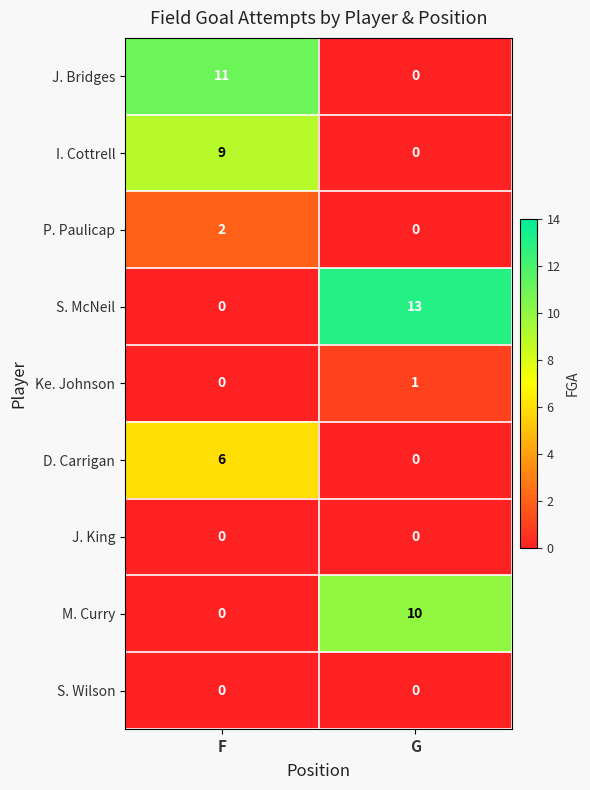

Which series has the widest spread of values?

S. McNeil